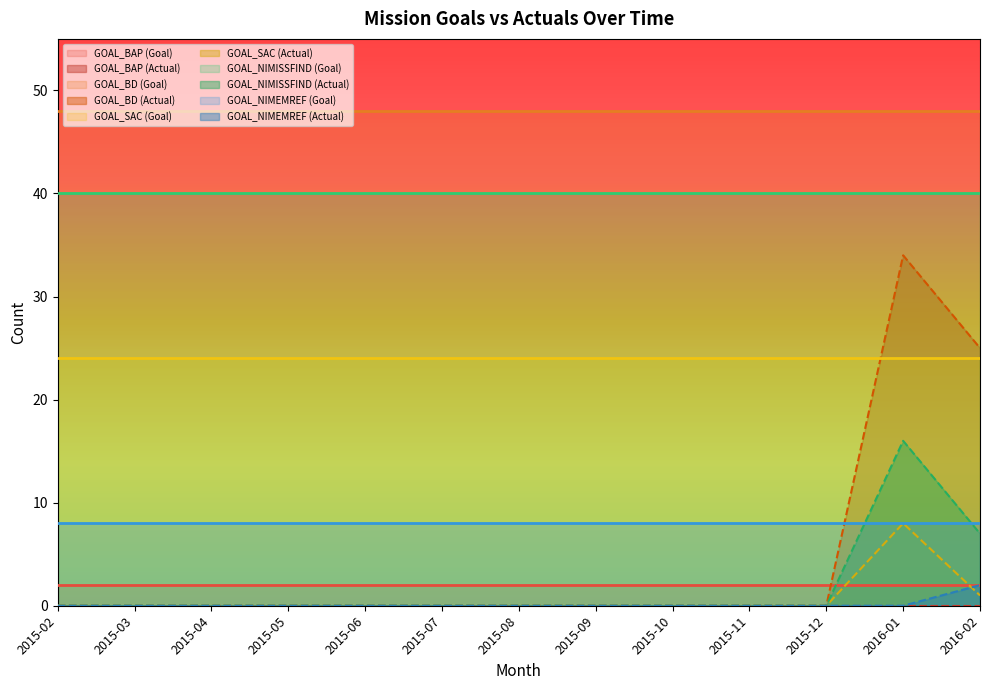

At which label is GOAL_NIMEMREF closest to 8?

2015-02